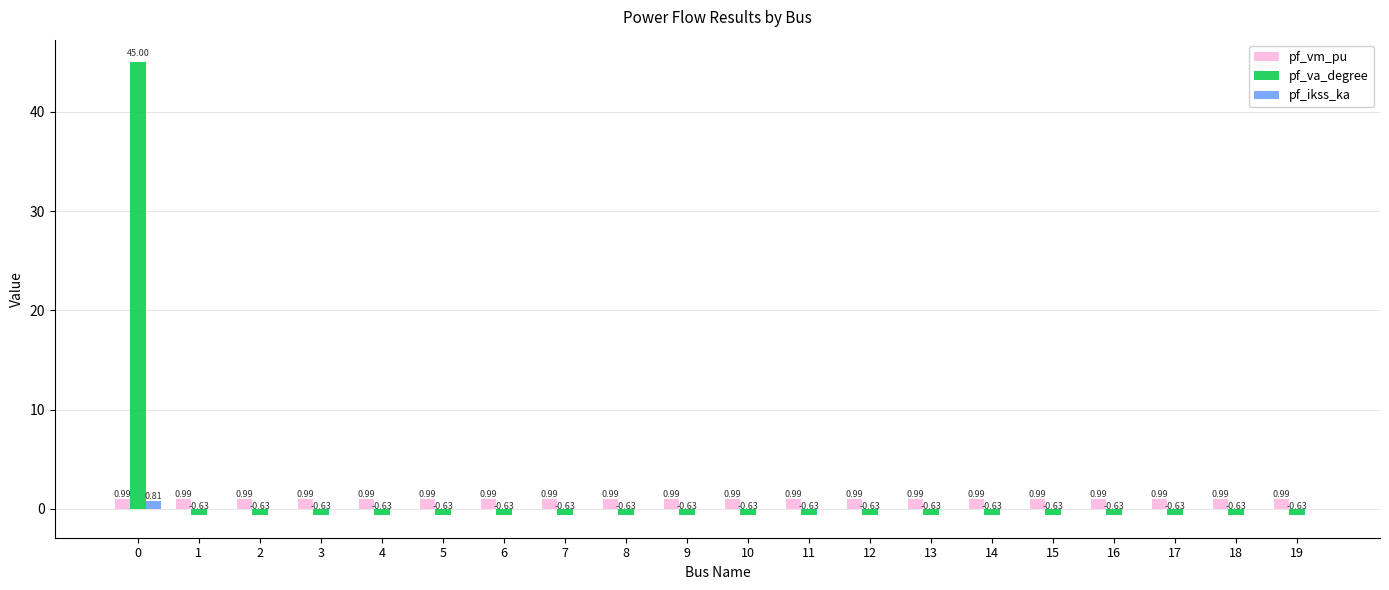

Is the value of pf_vm_pu at 7 greater than the value of pf_va_degree at 5?

Yes